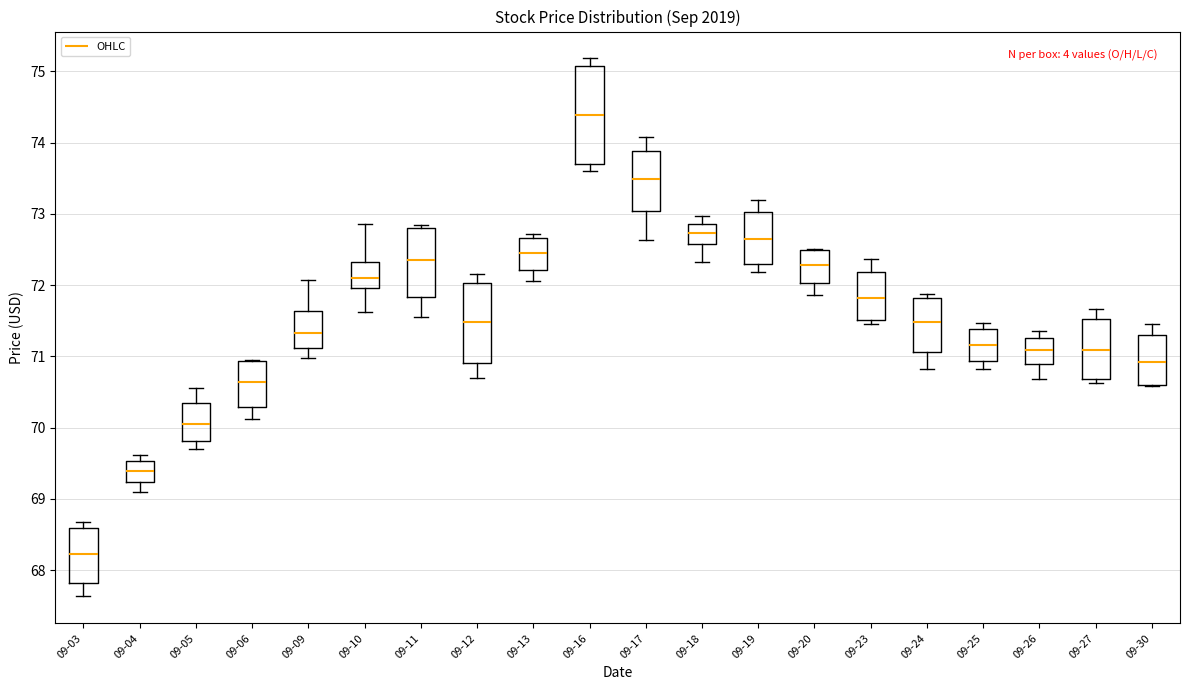

Reading left to right, read every box against the y-axis: the position of its median line, the range the box covers, and the ends of its whiskers. The values are not printed on the chart, so give them approximately, as read against the axis.

09-03: median 68.2, box 67.8 to 68.6, whiskers 67.6 to 68.7
09-04: median 69.4, box 69.2 to 69.5, whiskers 69.1 to 69.6
09-05: median 70.1, box 69.8 to 70.3, whiskers 69.7 to 70.6
09-06: median 70.6, box 70.3 to 70.9, whiskers 70.1 to 71.0
09-09: median 71.3, box 71.1 to 71.6, whiskers 71.0 to 72.1
09-10: median 72.1, box 72.0 to 72.3, whiskers 71.6 to 72.9
09-11: median 72.4, box 71.8 to 72.8, whiskers 71.6 to 72.8 (just above the box's upper edge)
09-12: median 71.5, box 70.9 to 72.0, whiskers 70.7 to 72.2
09-13: median 72.5, box 72.2 to 72.7, whiskers 72.1 to 72.7 (just above the box's upper edge)
09-16: median 74.4, box 73.7 to 75.1, whiskers 73.6 to 75.2
09-17: median 73.5, box 73.0 to 73.9, whiskers 72.6 to 74.1
09-18: median 72.7, box 72.6 to 72.9, whiskers 72.3 to 73.0
09-19: median 72.7, box 72.3 to 73.0, whiskers 72.2 to 73.2
09-20: median 72.3, box 72.0 to 72.5, whiskers 71.9 to 72.5
09-23: median 71.8, box 71.5 to 72.2, whiskers 71.5 (just below the box's lower edge) to 72.4
09-24: median 71.5, box 71.1 to 71.8, whiskers 70.8 to 71.9
09-25: median 71.2, box 70.9 to 71.4, whiskers 70.8 to 71.5
09-26: median 71.1, box 70.9 to 71.3, whiskers 70.7 to 71.4
09-27: median 71.1, box 70.7 to 71.5, whiskers 70.6 to 71.7
09-30: median 70.9, box 70.6 to 71.3, whiskers 70.6 to 71.5